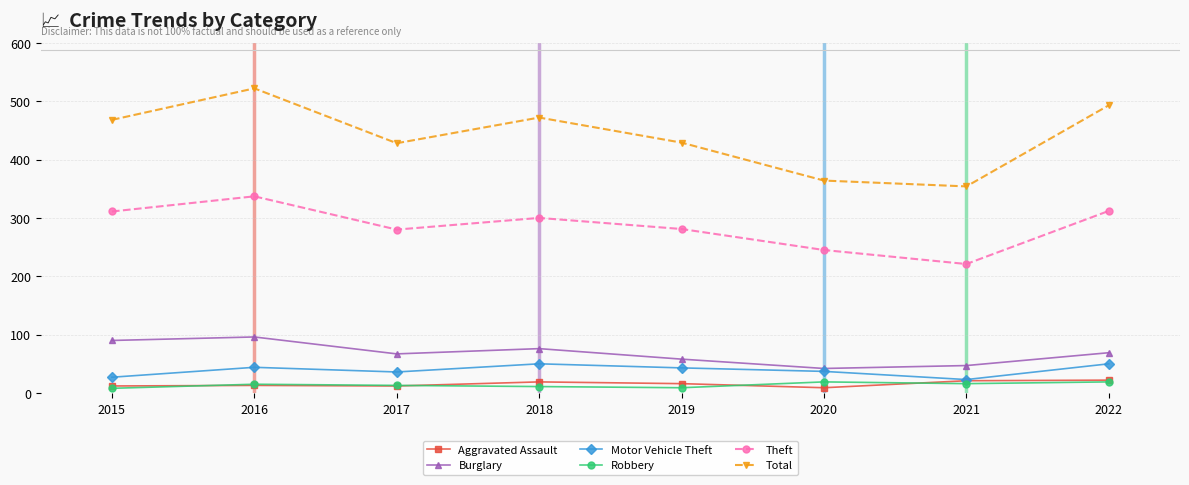

The value of Theft at 2022 is 136. True or false?

False